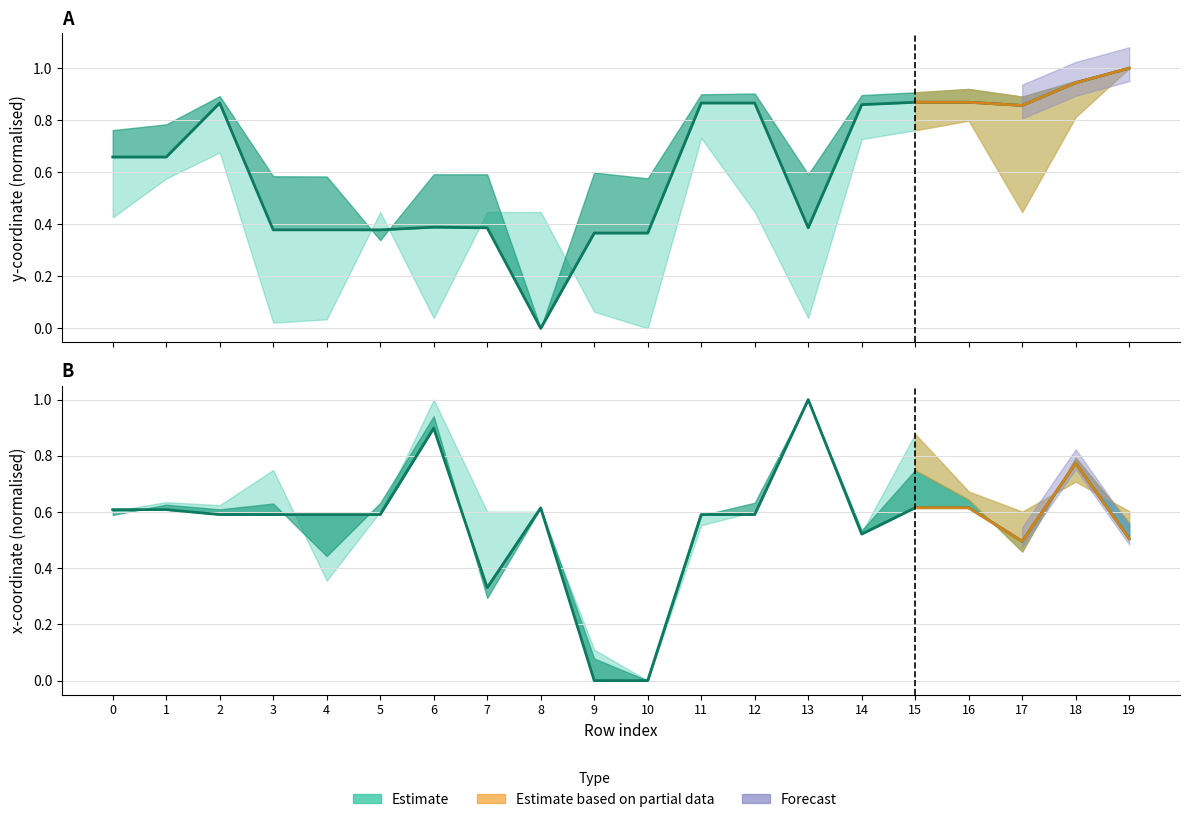

Does the chart have visible grid lines?

Yes